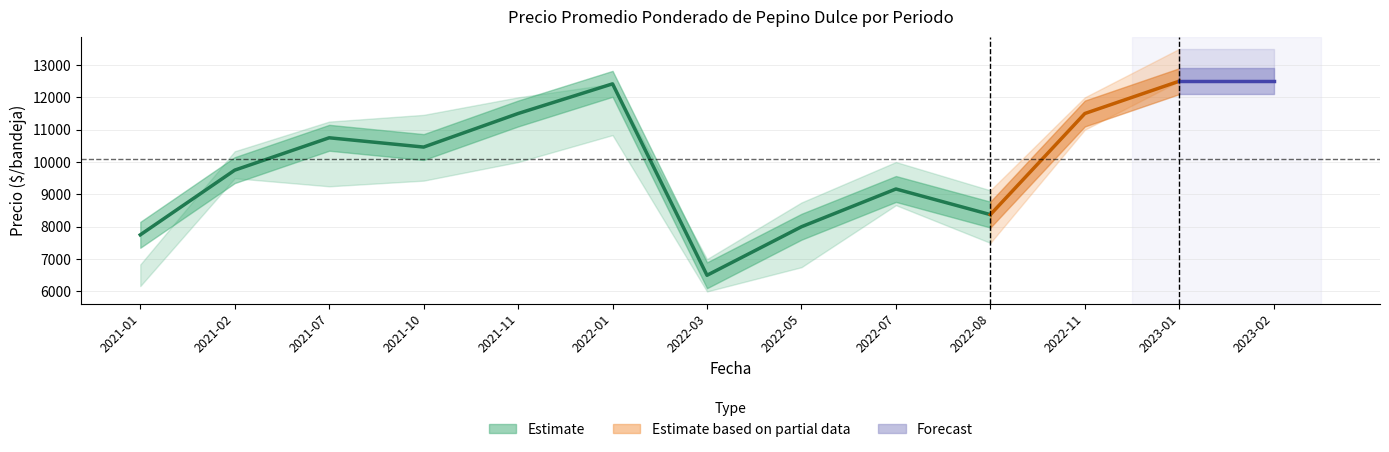

True or false: Precio minimo and Volumen intersect in this chart.

False